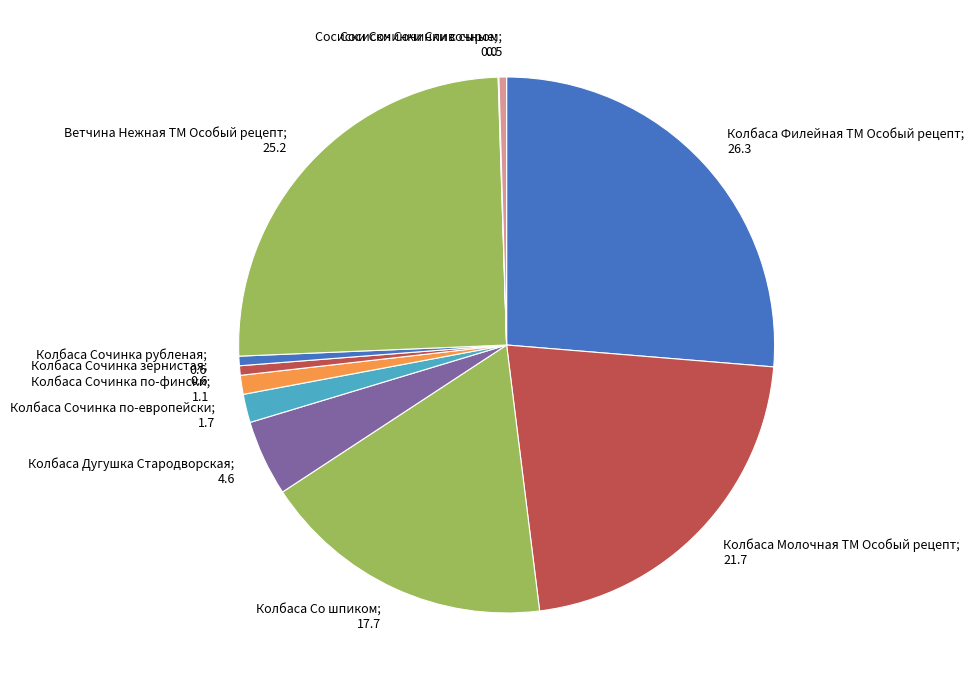

Count the number of slices in the pie.

11